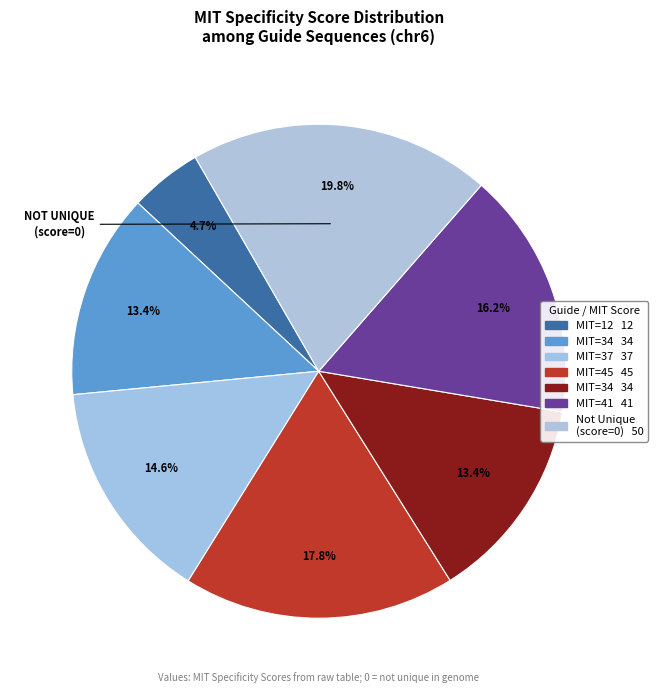

Count the number of slices in the pie.

7